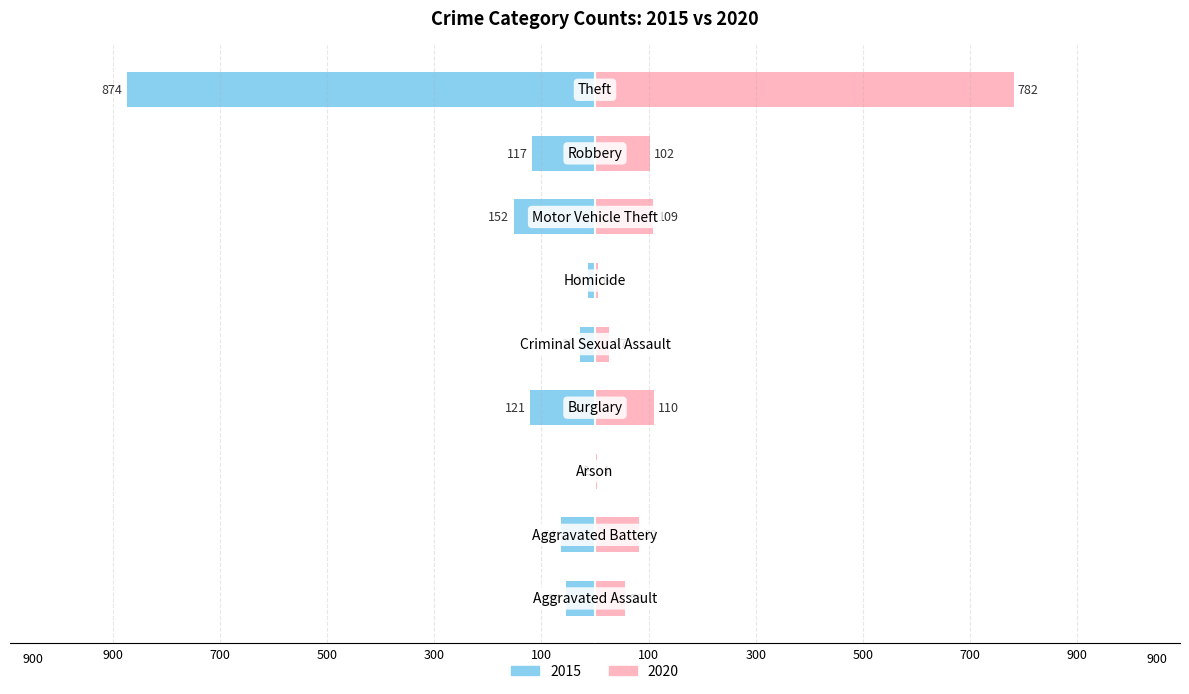

How many bars are there in each group?

2